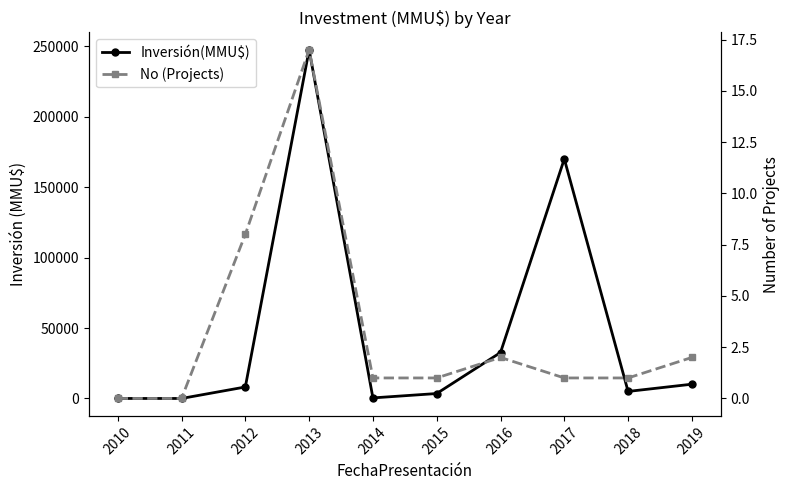

The value of Inversión(MMU$) at 2018 is 5000. True or false?

True